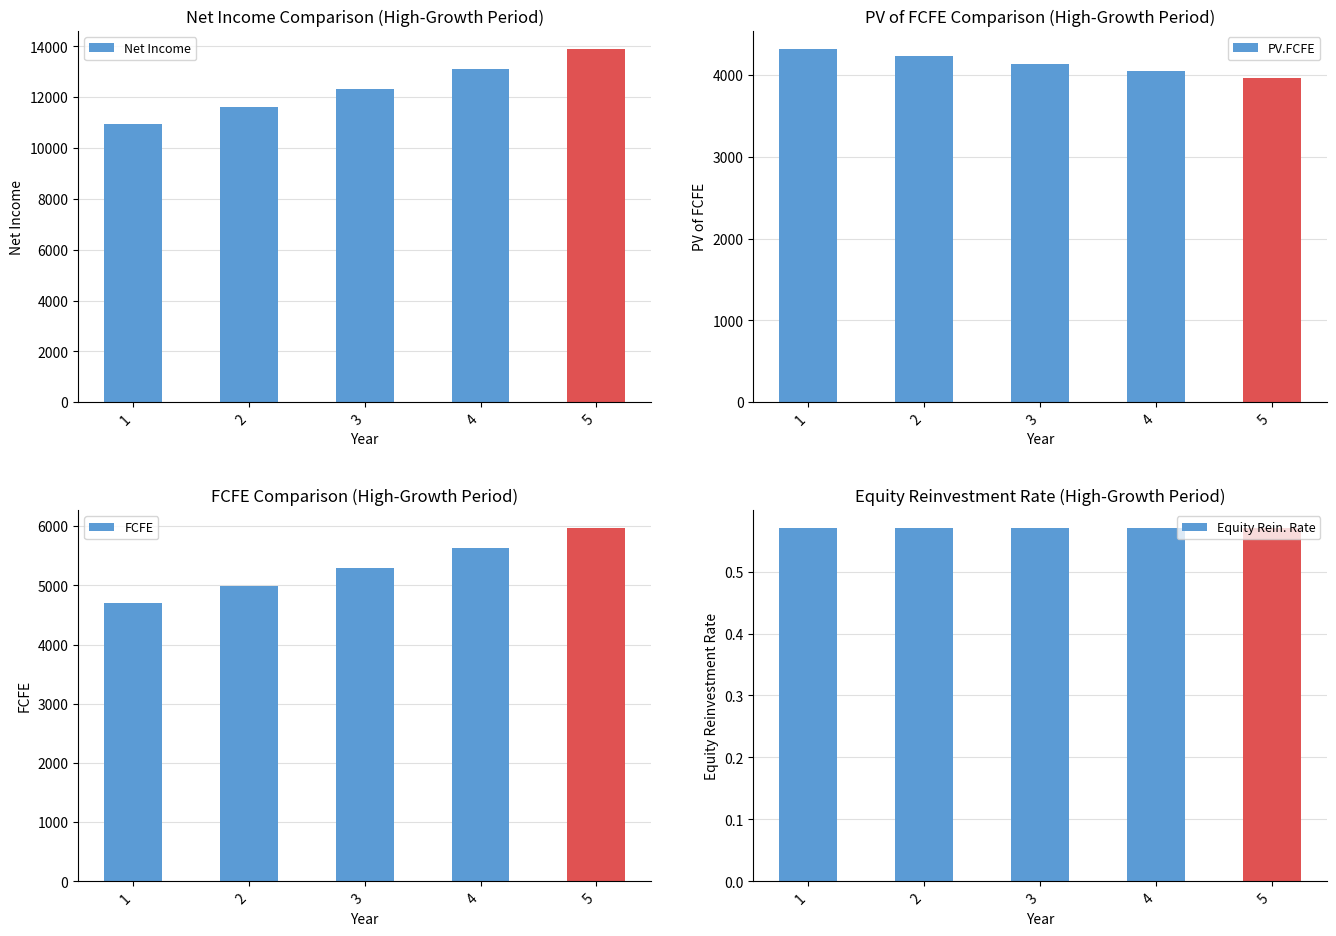

Is the value of PV.FCFE at 3 greater than the value of Net Income at 3?

No